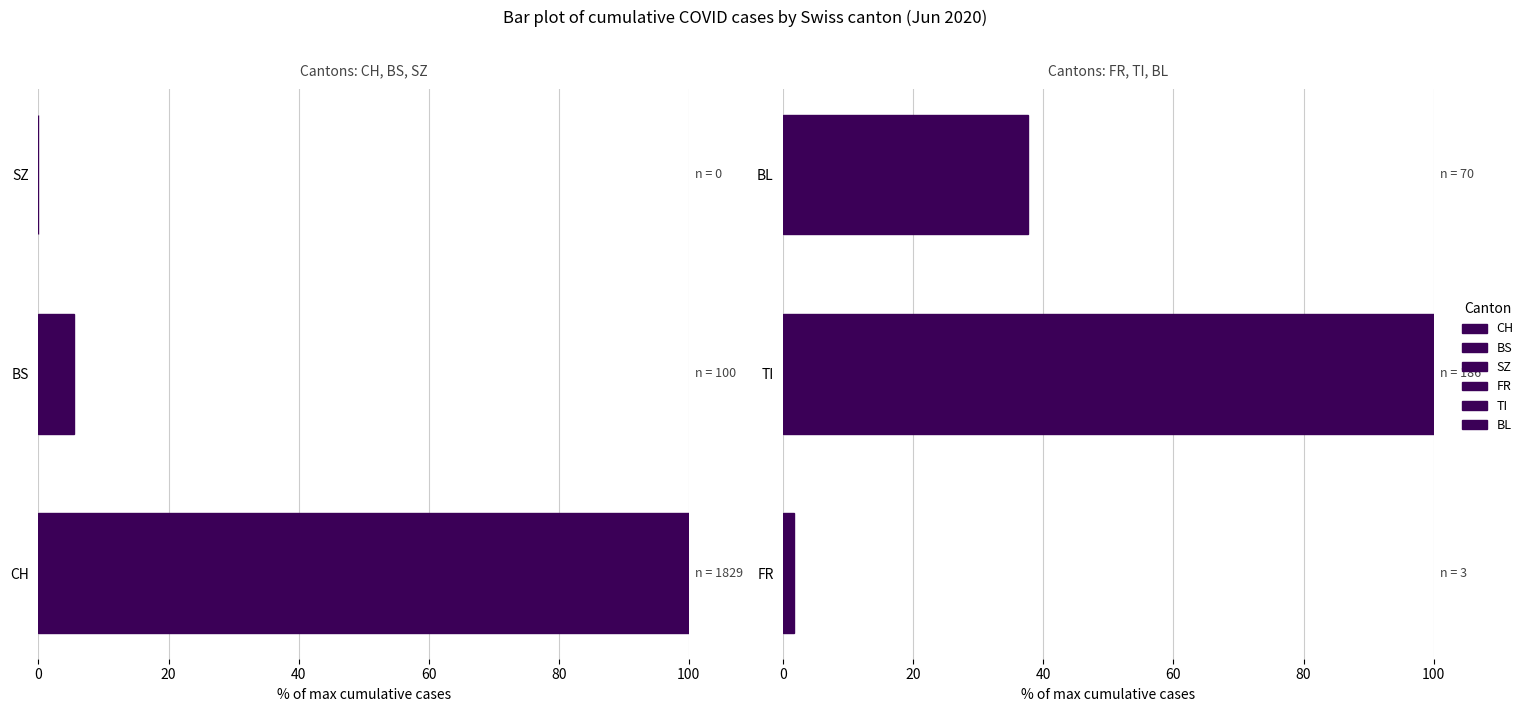

What is the approximate value of FR at FR?

1.6